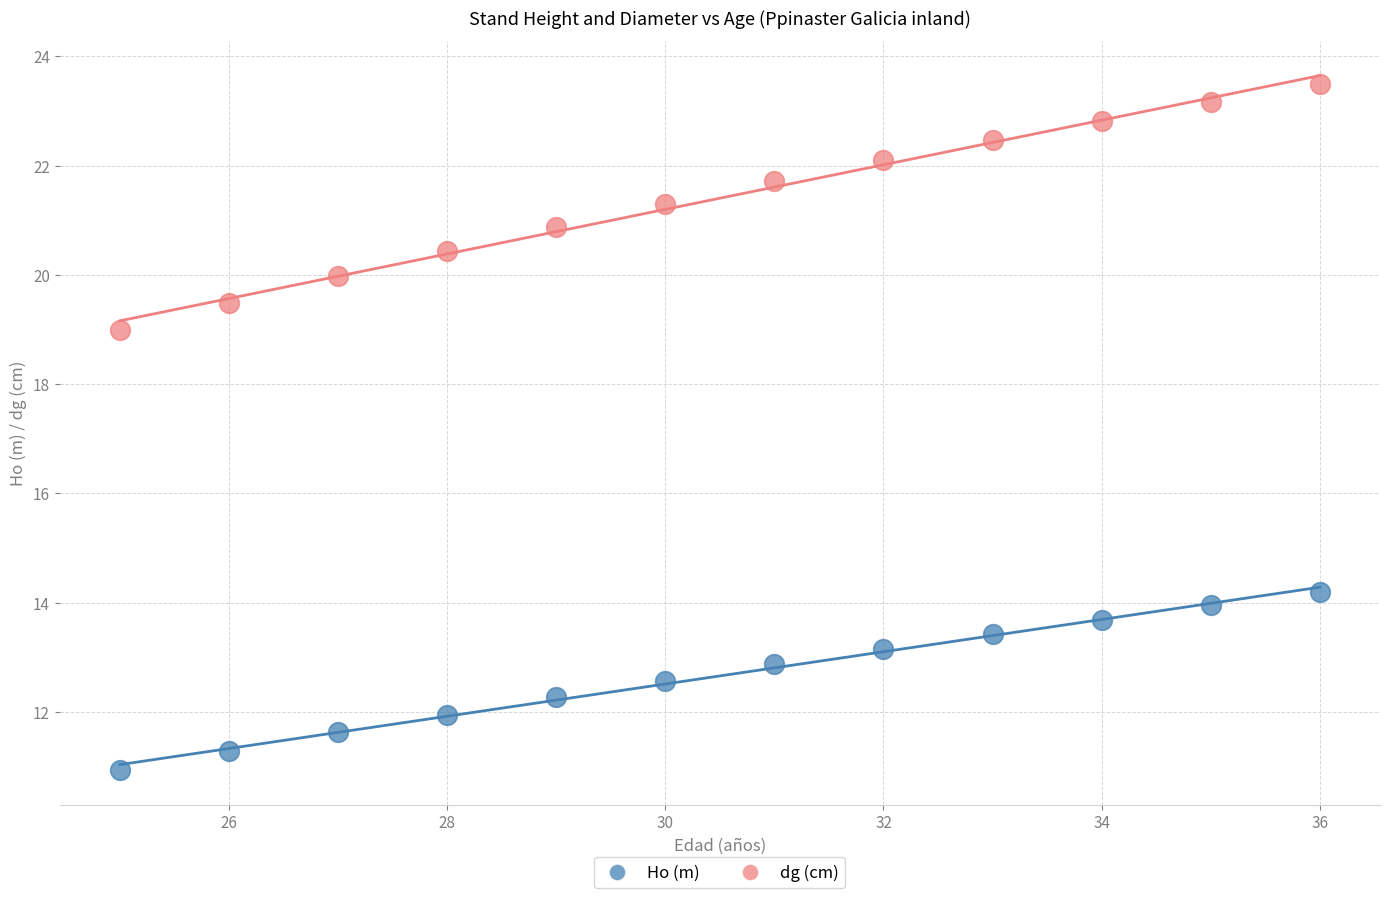

Across all data points, what is the range of X values (max minus min)?

11.0